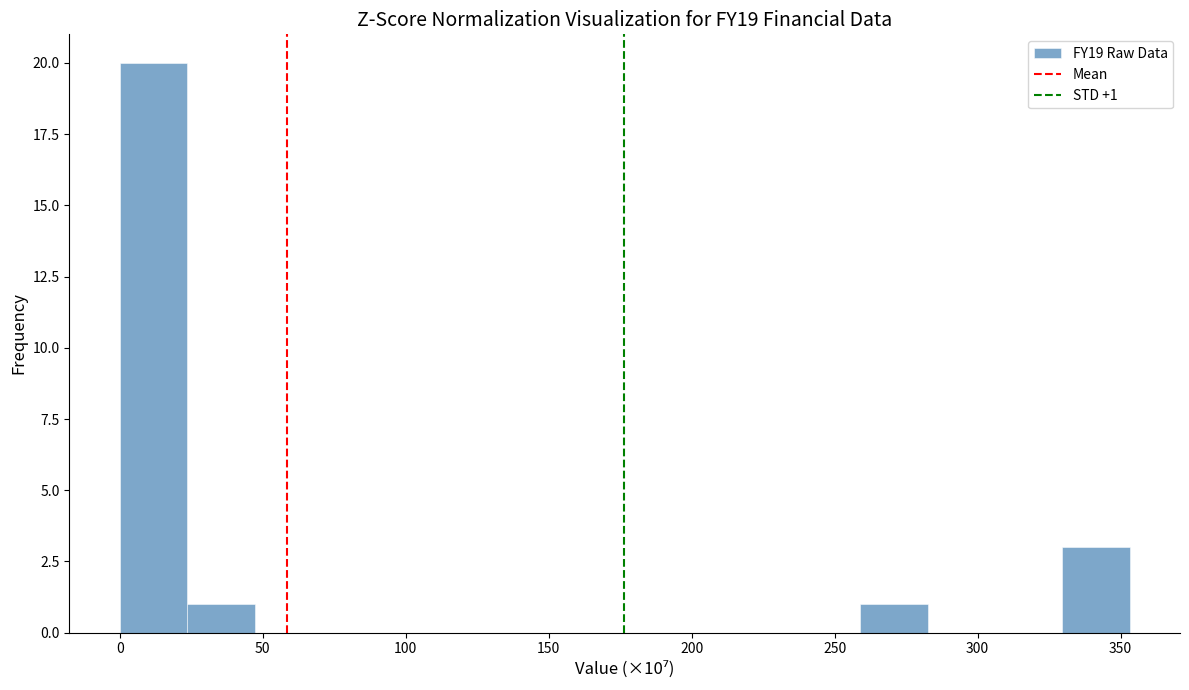

Over which range of the x-axis is the bar tallest?

0 to 25